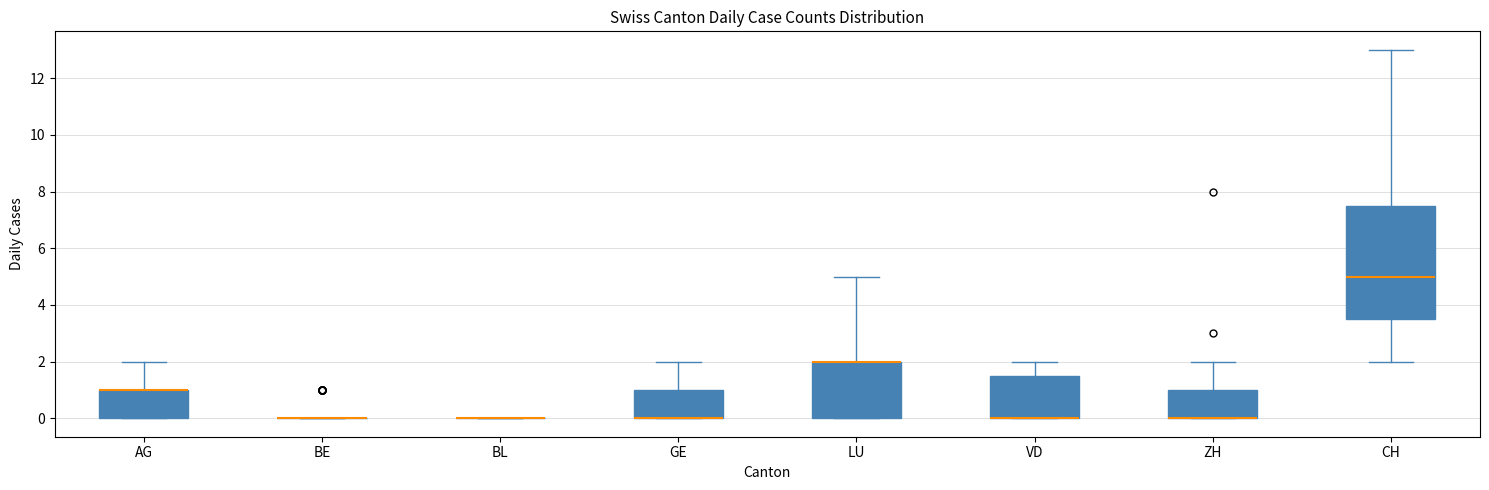

Reading left to right, read every box against the y-axis: the position of its median line, the range the box covers, and the ends of its whiskers. The values are not printed on the chart, so give them approximately, as read against the axis.

AG: median 1.0 (drawn on the box's upper edge), box 0.0 to 1.0, whiskers 0.0 to 2.0
BE: box collapsed to a line at 0.0, whiskers 0.0 to 0.0
BL: box collapsed to a line at 0.0, whiskers 0.0 to 0.0
GE: median 0.0 (drawn on the box's lower edge), box 0.0 to 1.0, whiskers 0.0 to 2.0
LU: median 2.0 (drawn on the box's upper edge), box 0.0 to 2.0, whiskers 0.0 to 5.0
VD: median 0.0 (drawn on the box's lower edge), box 0.0 to 1.6, whiskers 0.0 to 2.0
ZH: median 0.0 (drawn on the box's lower edge), box 0.0 to 1.0, whiskers 0.0 to 2.0
CH: median 5.0, box 3.6 to 7.6, whiskers 2.0 to 13.0